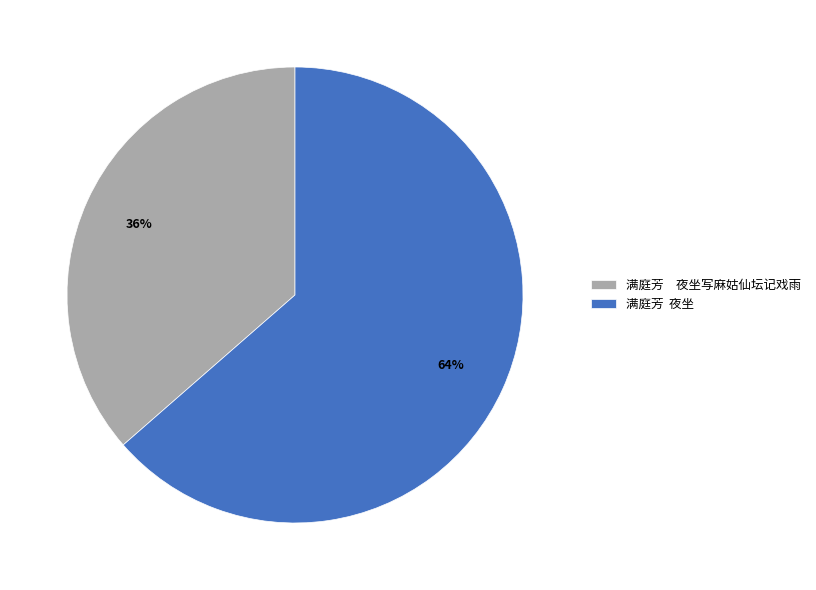

True or false: 满庭芳 夜坐 accounts for 74% of the total.

False